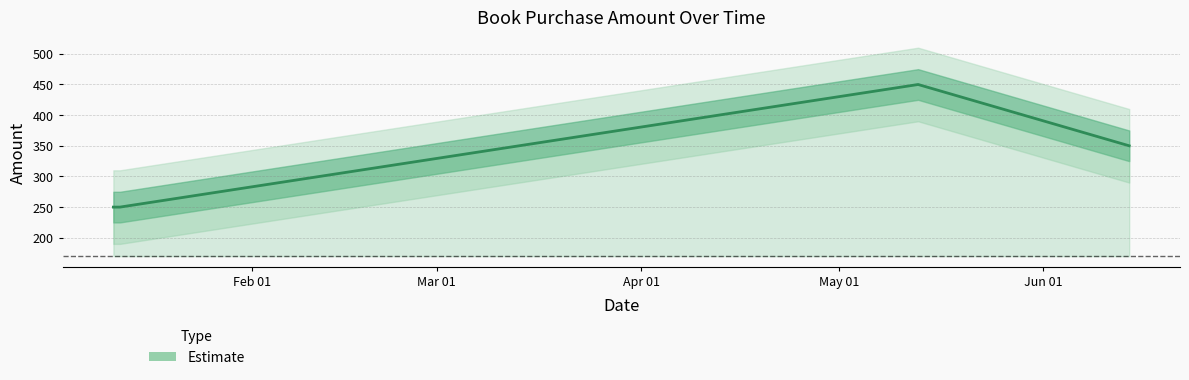

What is the label of the 3rd point from the right?

Mar 01